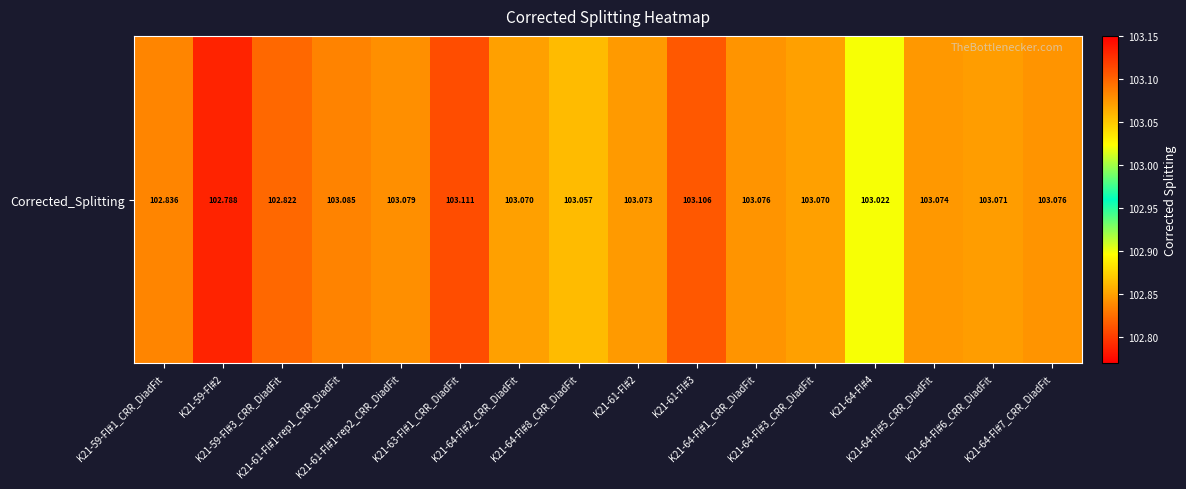

List the labels in order of value, smallest first.

K21-59-FI#2, K21-59-FI#3_CRR_DiadFit, K21-59-FI#1_CRR_DiadFit, K21-64-FI#4, K21-64-FI#8_CRR_DiadFit, K21-64-FI#3_CRR_DiadFit, K21-64-FI#2_CRR_DiadFit, K21-64-FI#6_CRR_DiadFit, K21-61-FI#2, K21-64-FI#5_CRR_DiadFit, K21-64-FI#7_CRR_DiadFit, K21-64-FI#1_CRR_DiadFit, K21-61-FI#1-rep2_CRR_DiadFit, K21-61-FI#1-rep1_CRR_DiadFit, K21-61-FI#3, K21-63-FI#1_CRR_DiadFit